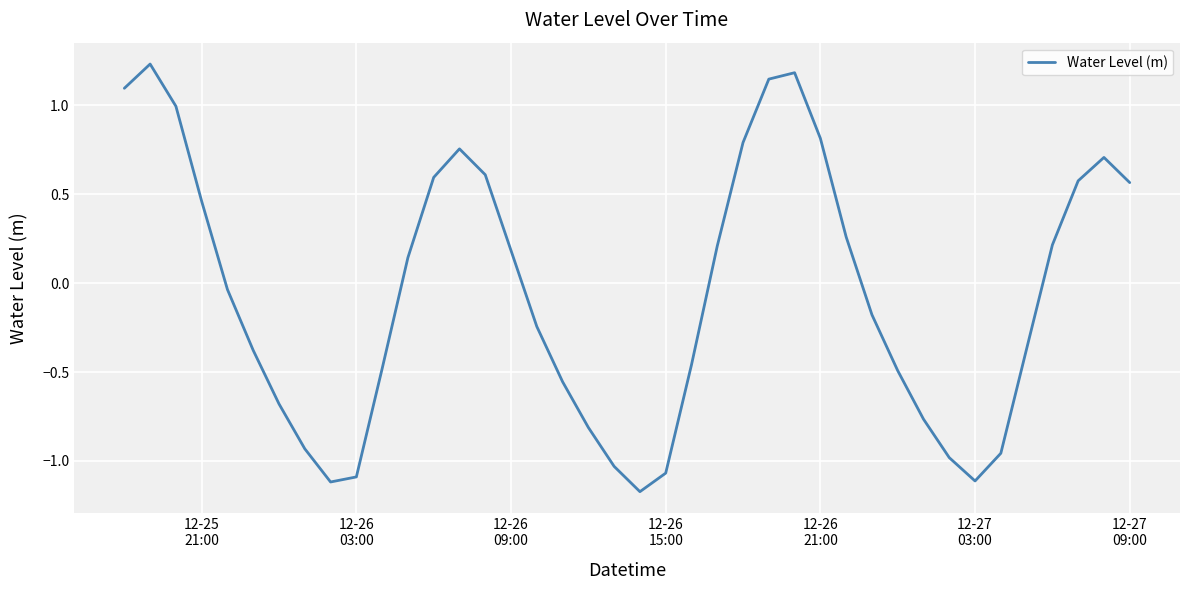

What is the difference between the maximum and minimum values?

2.4